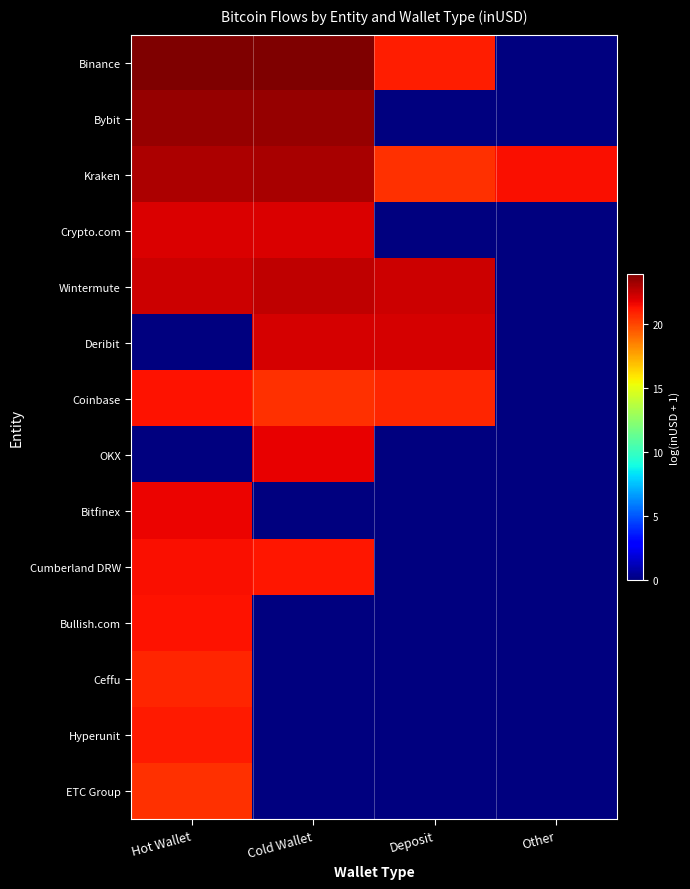

What is the total value across all series at Deposit?

106.7